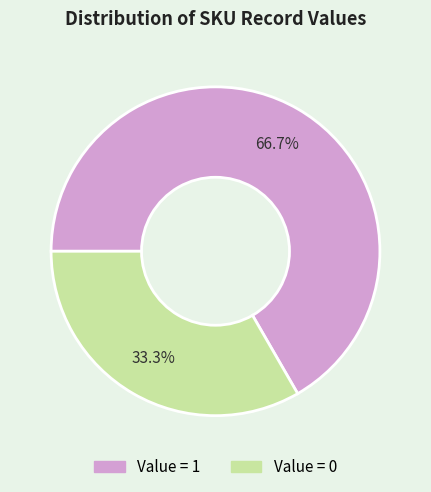

How many slices are in this pie chart?

2